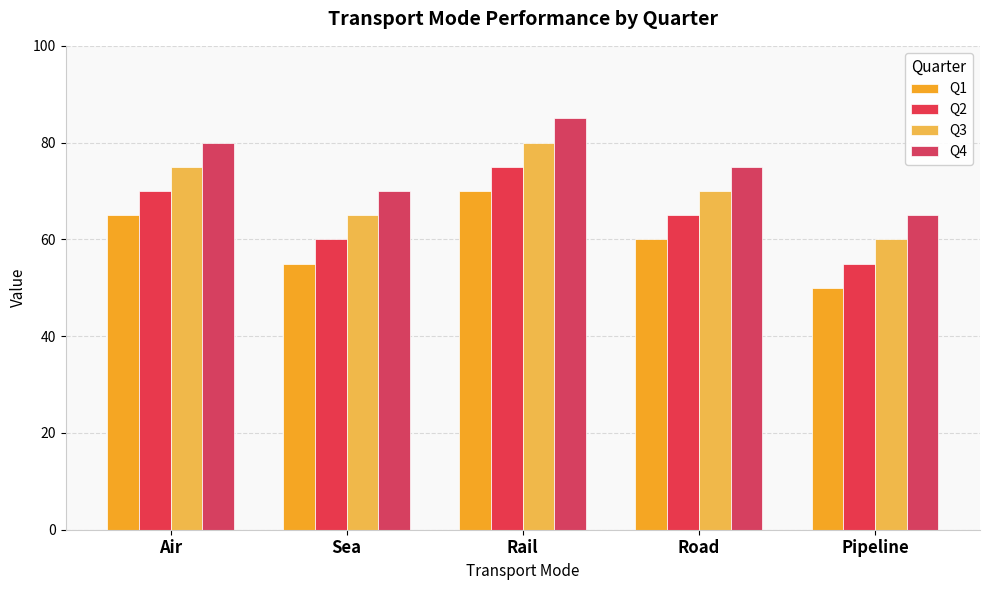

Count the Q2 values in the range 60 to 70.

3